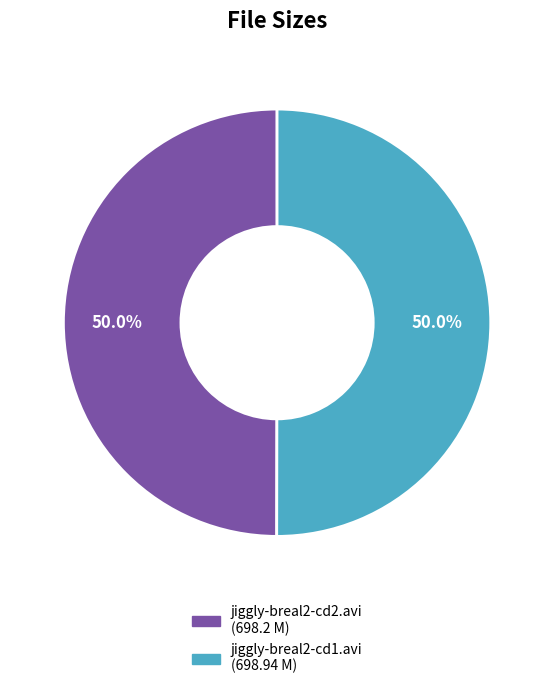

To the nearest percent, what portion does jiggly-breal2-cd2.avi represent?

50%